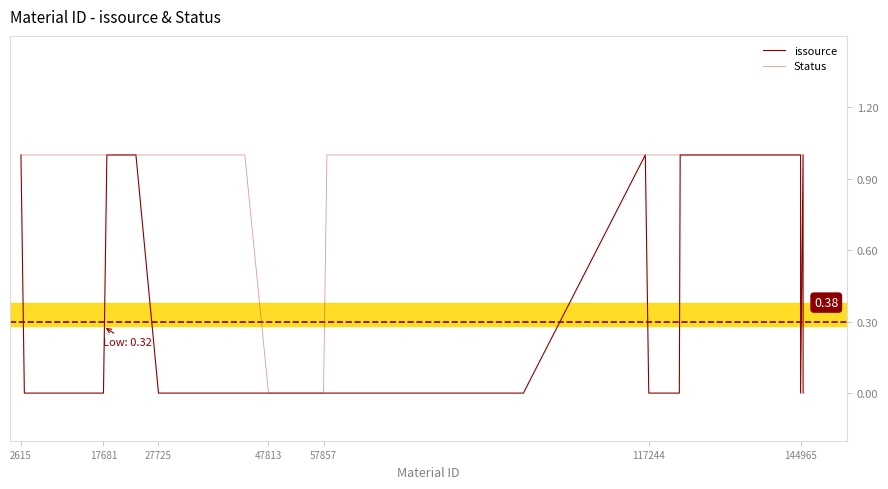

Which series has the largest total across all categories?

Status